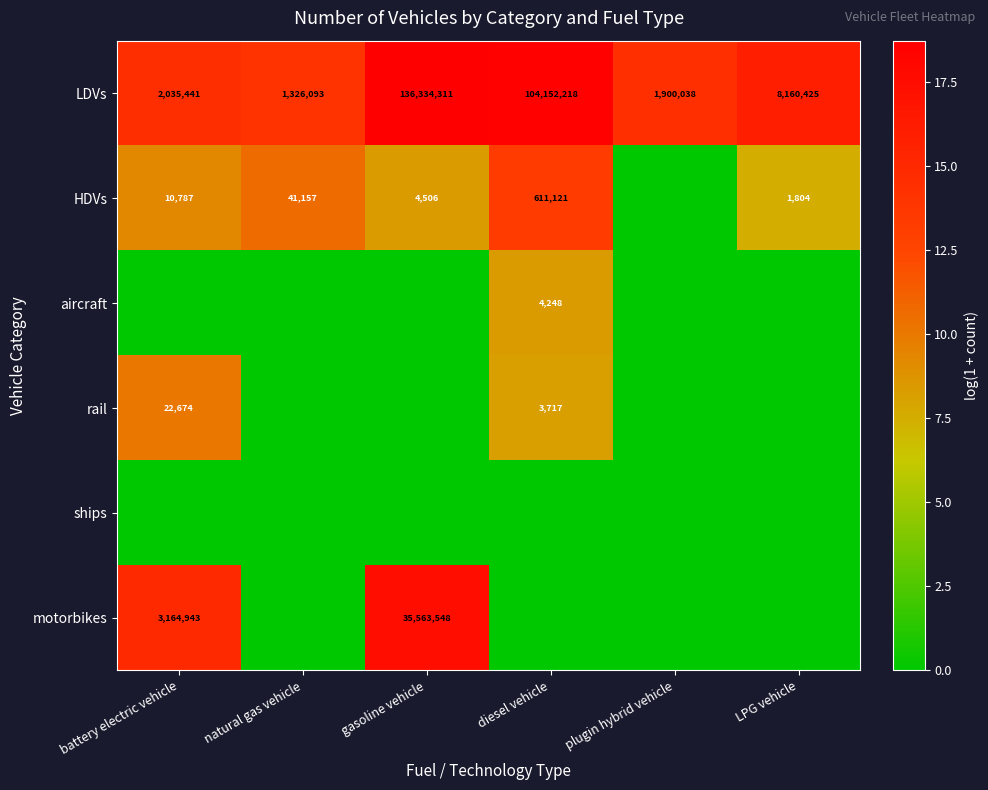

Is it true that aircraft equals 4248 at diesel vehicle?

True